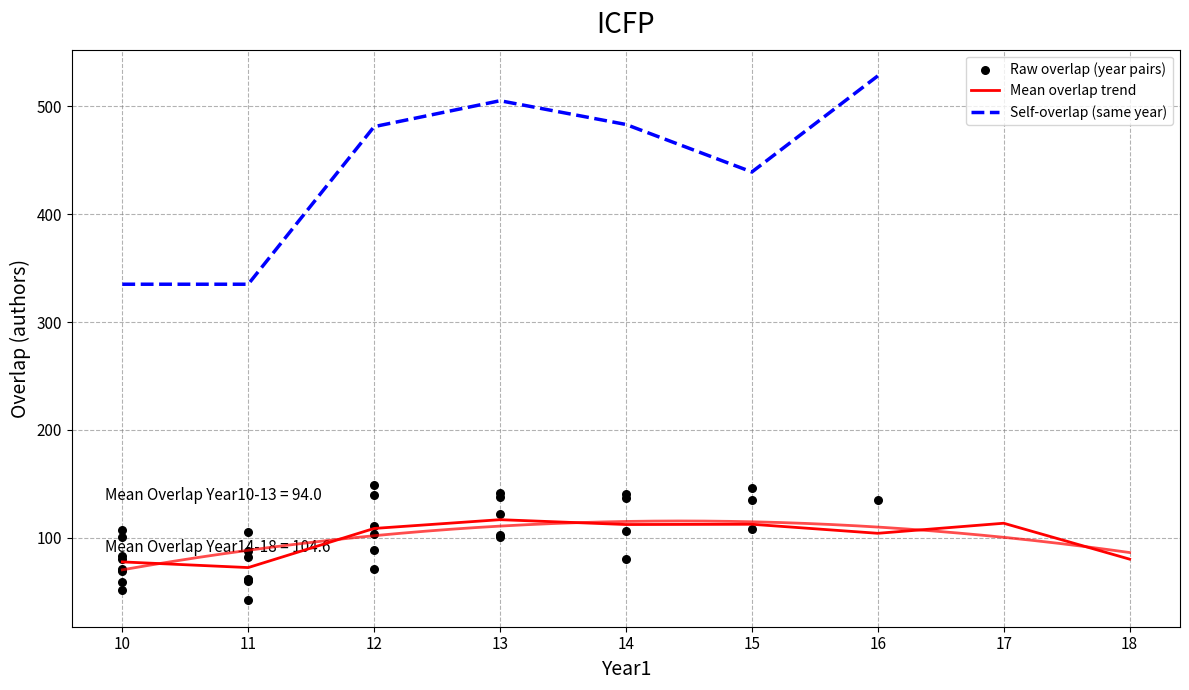

Which series has the largest total across all categories?

ICFP_self